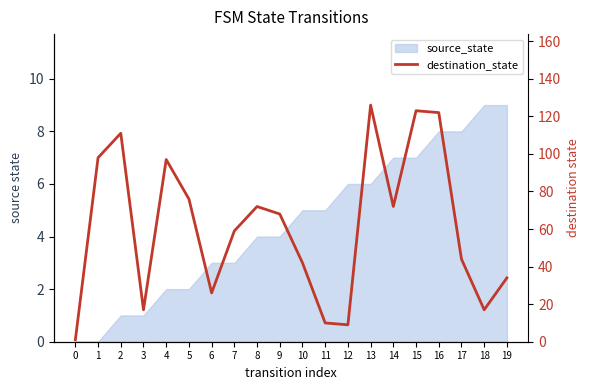

Count the number of values greater than 68.

9